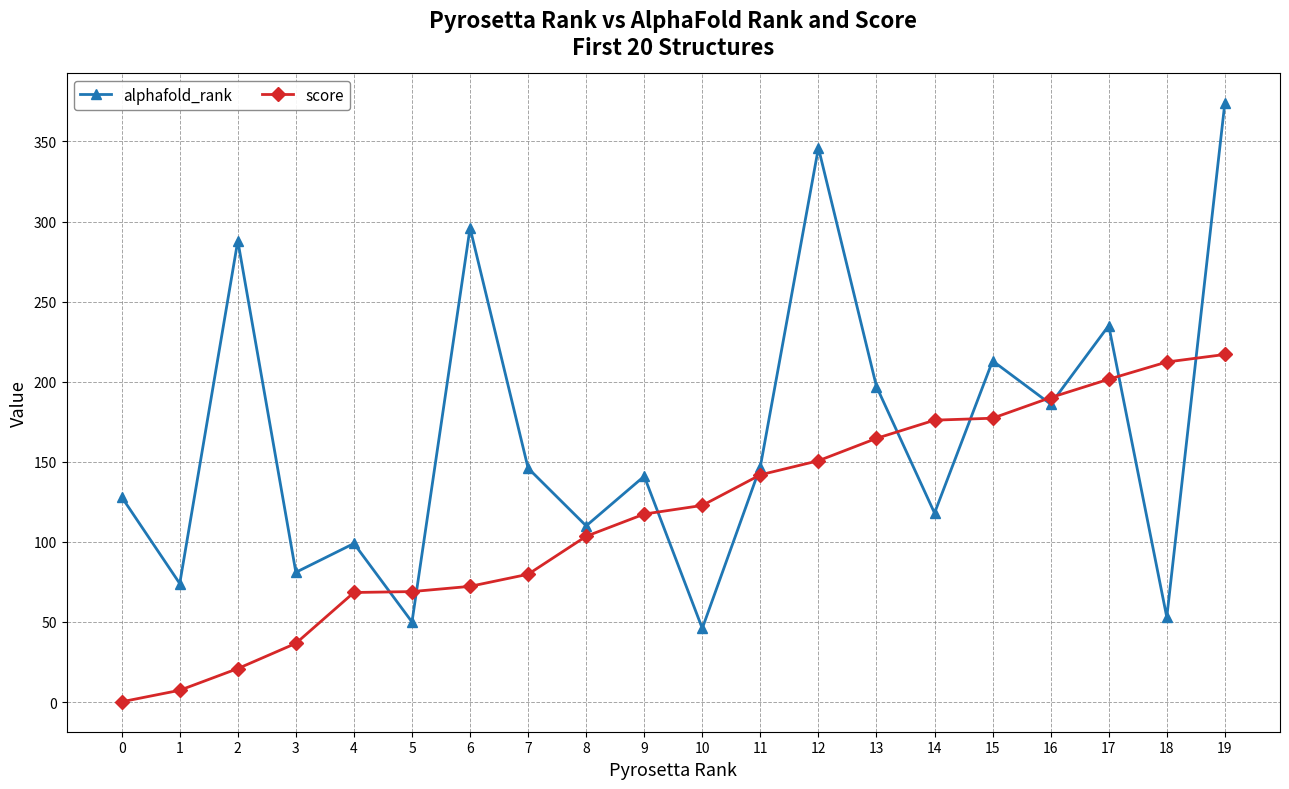

How many lines are shown in the chart?

2